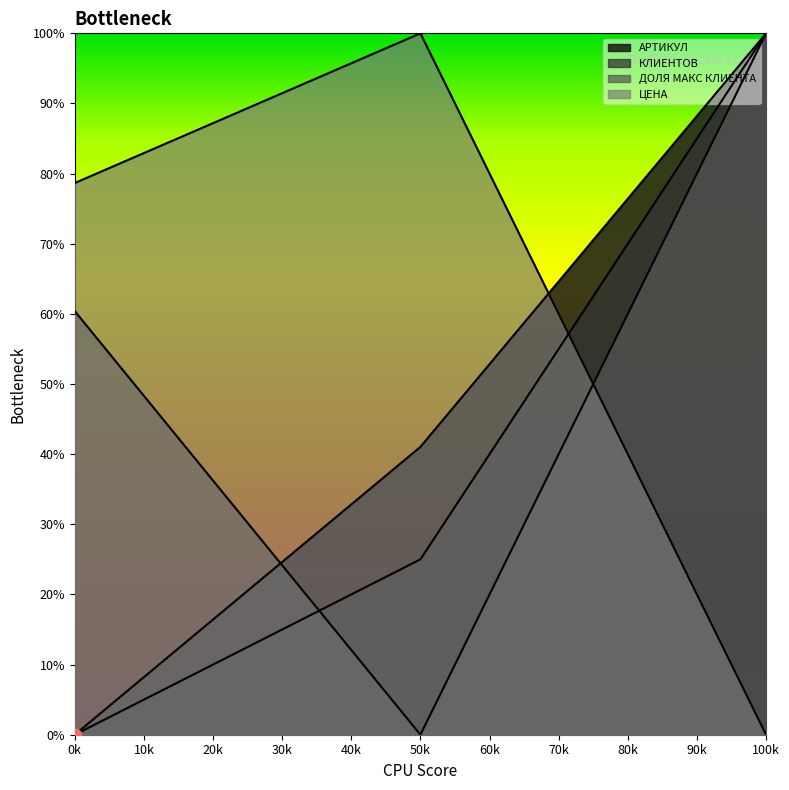

What are all the series names shown in the legend?

АРТИКУЛ, КЛИЕНТОВ, ДОЛЯ МАКС КЛИЕНТА, ЦЕНА